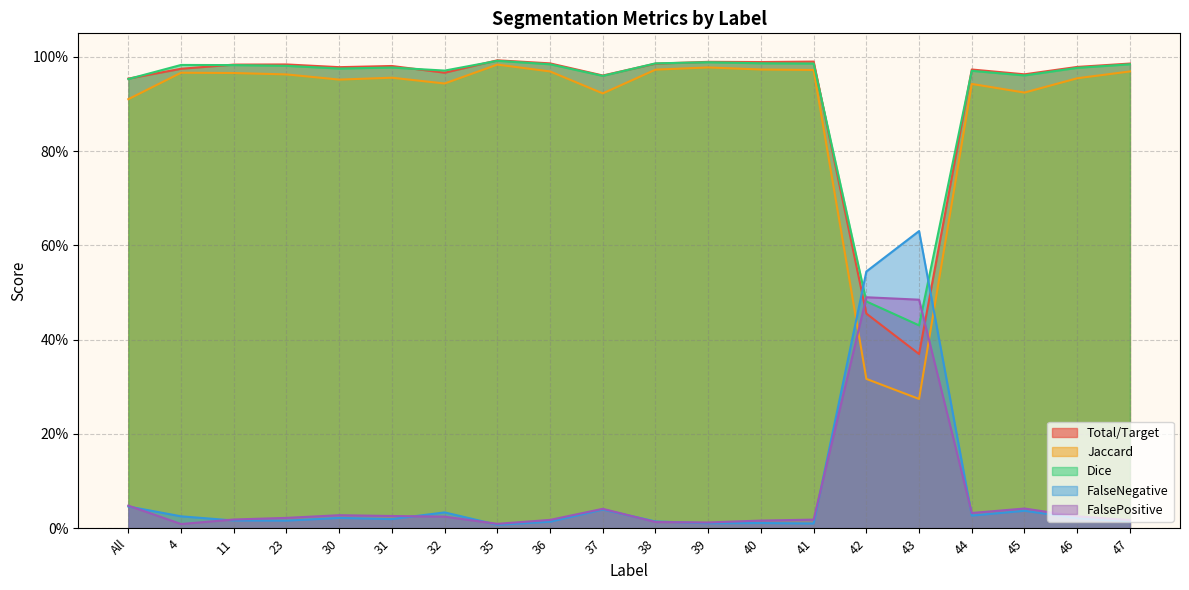

What is the spread (max minus min) of values at 11?

1.0